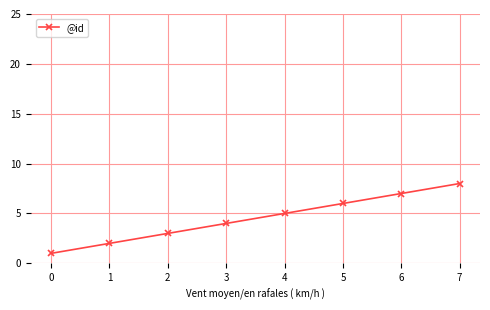

How many lines are shown in the chart?

1